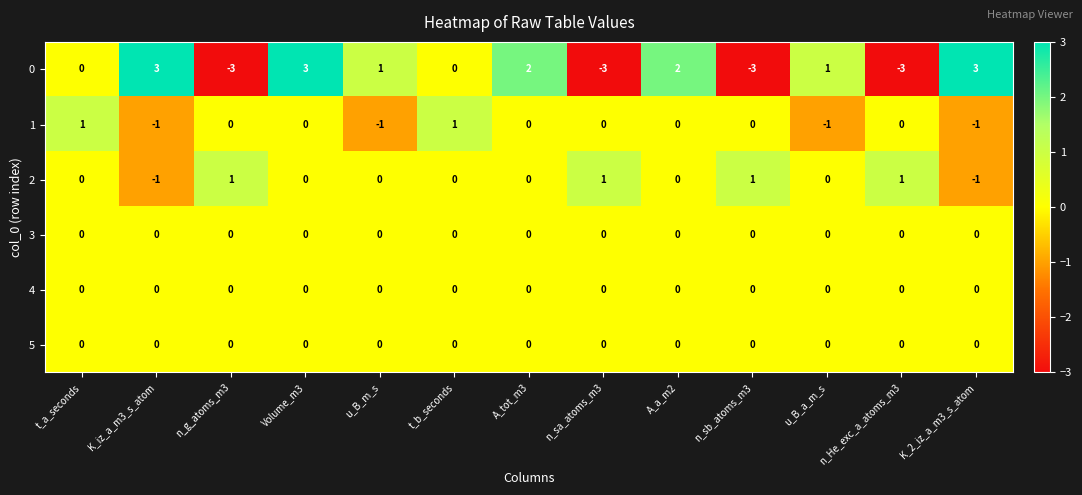

At how many categories does at least one series exceed 0?

13